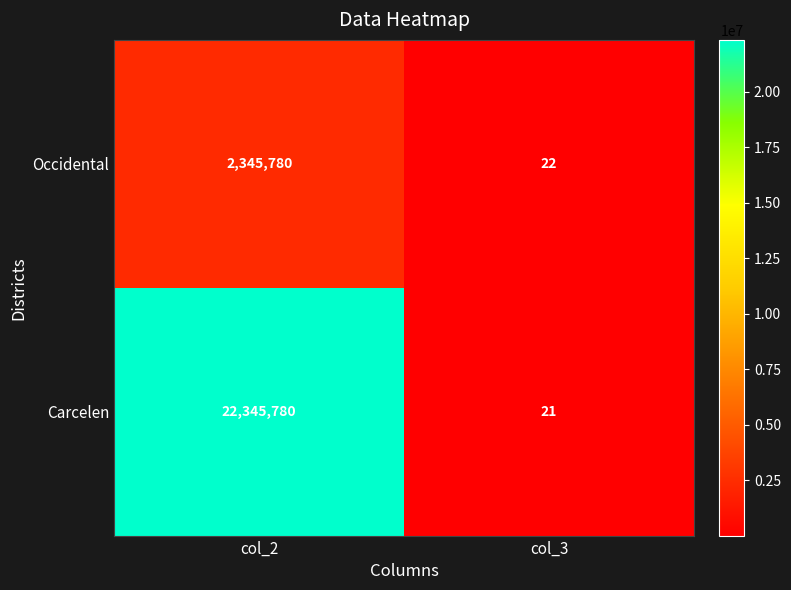

The Carcelen series shows 21 at col_3. True or false?

True